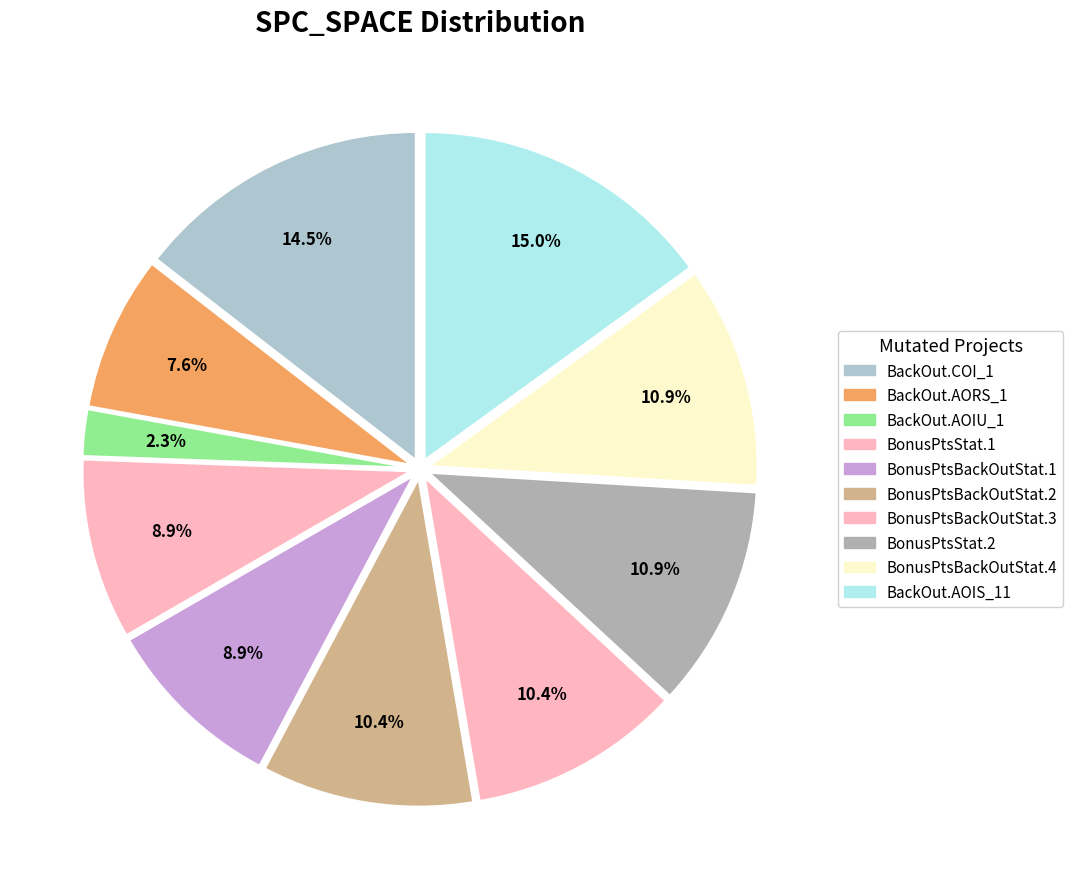

How many segments does this pie chart have?

10